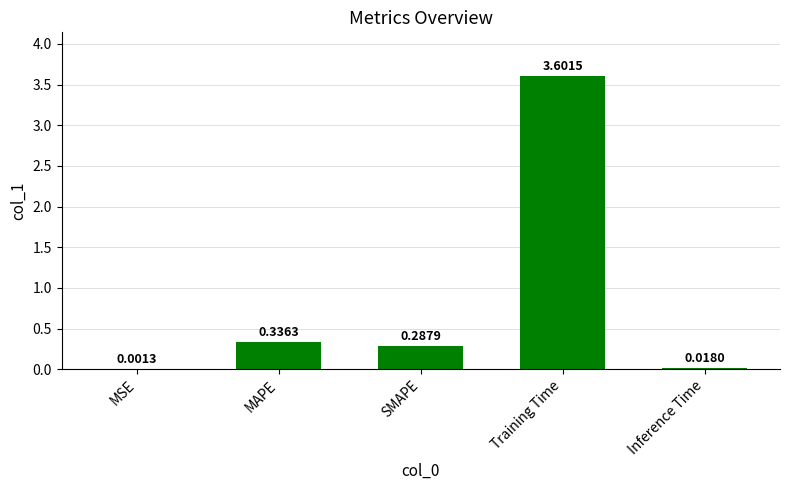

Where is the data nearest to the value 1?

MAPE